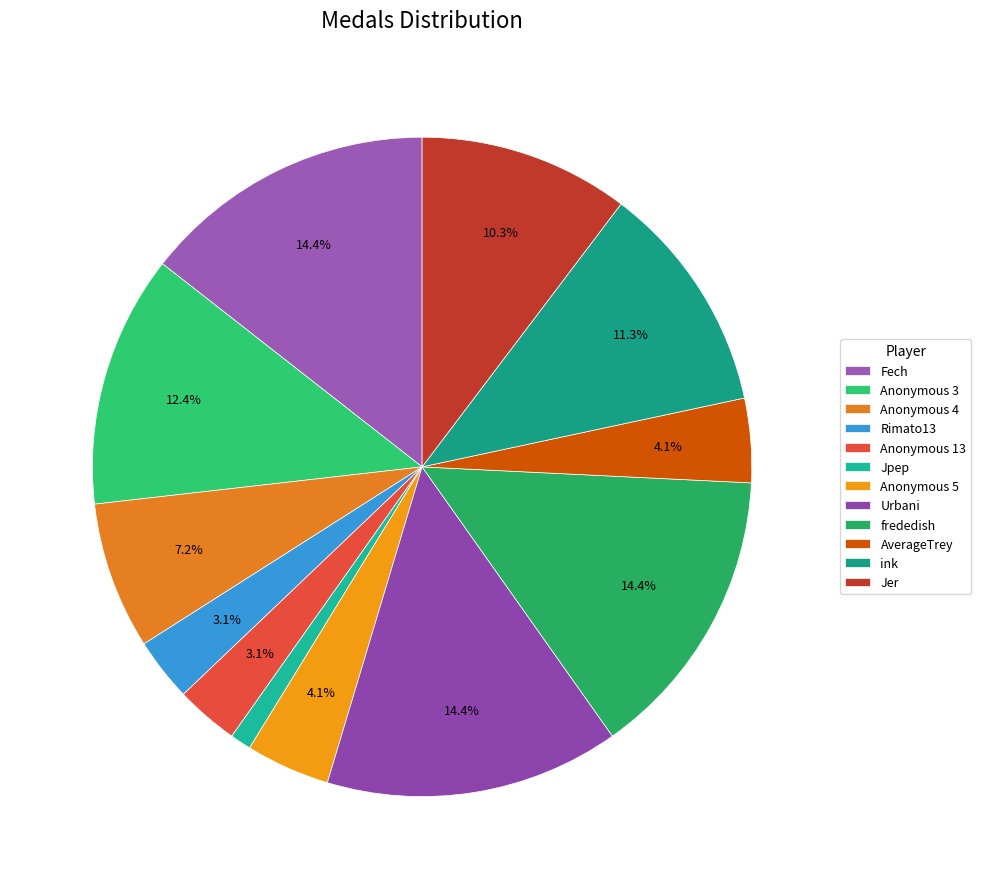

What percentage is NOT represented by Jpep?

99.0%